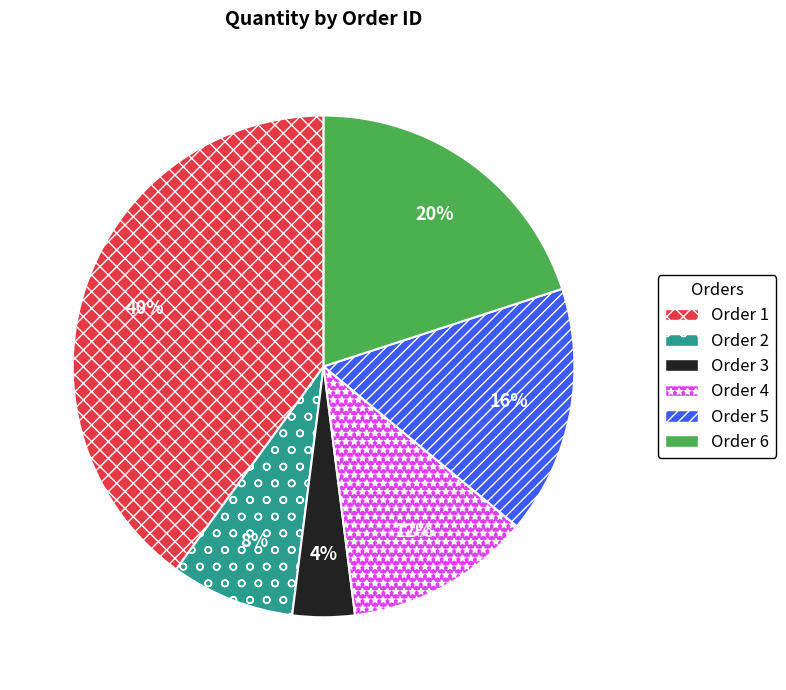

To the nearest percent, what percentage of the pie is Order 4?

12%